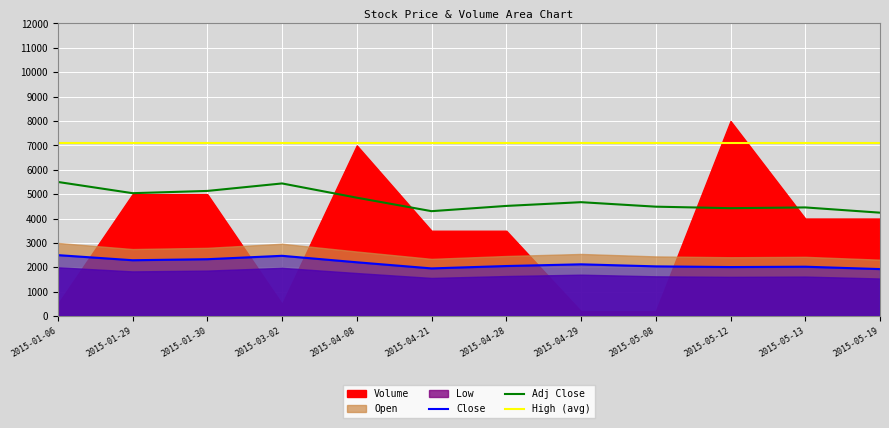

True or false: Volume has more than 2 points higher than both neighbors.

False